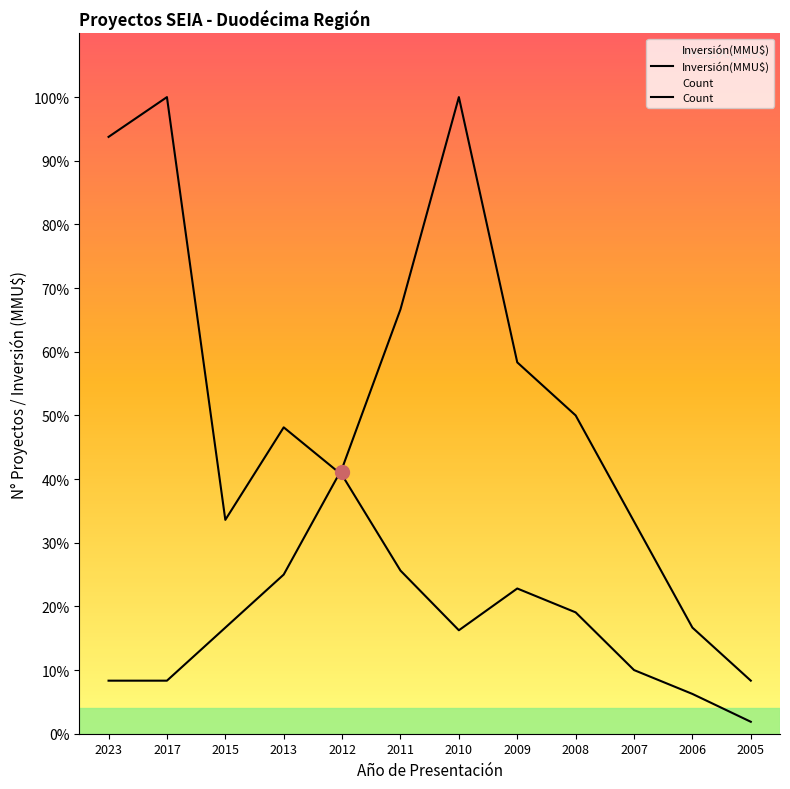

What value does the Inversión(MMU$) series have at 2005?

600.0